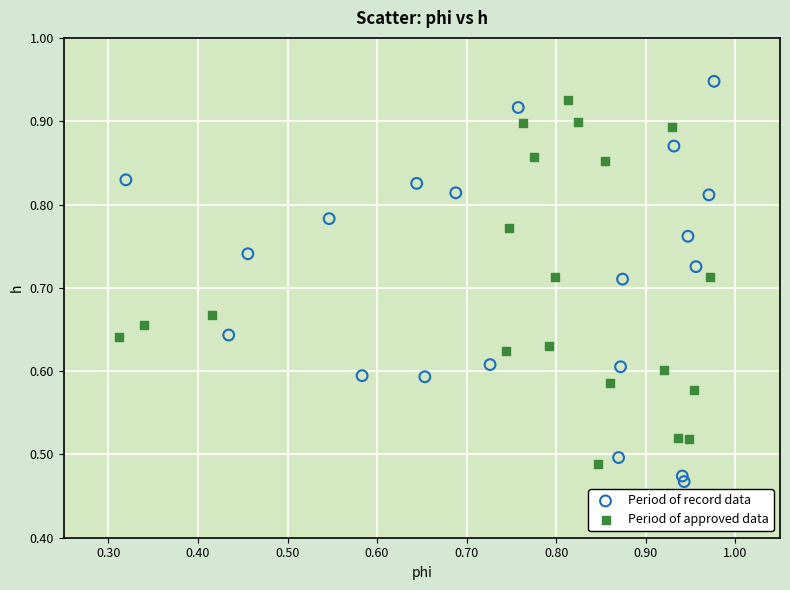

Which series has the widest spread of Y values?

Period of record data